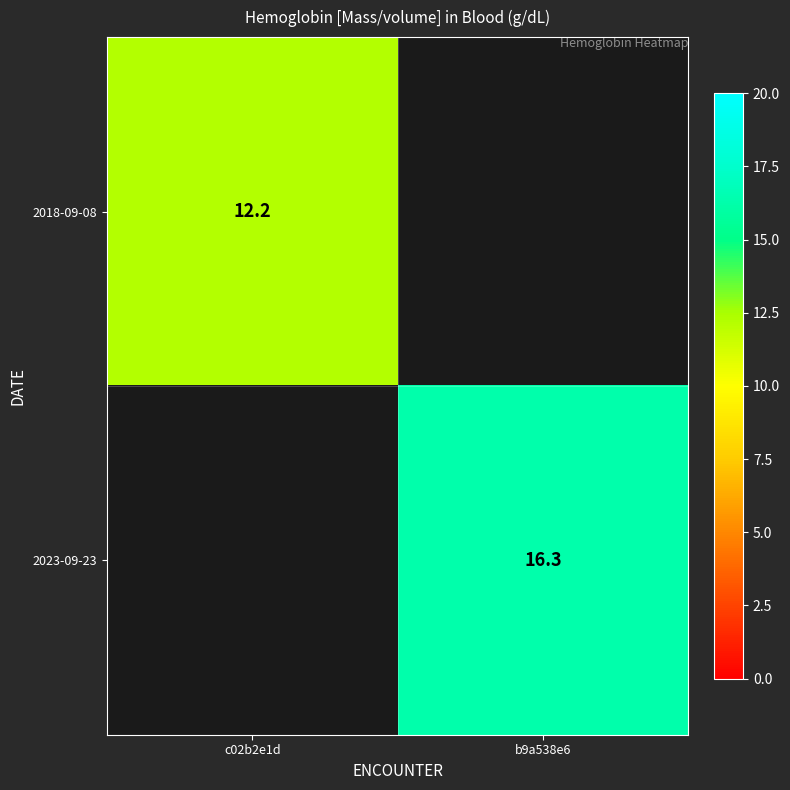

What is the total value across all series at c02b2e1d?

12.2